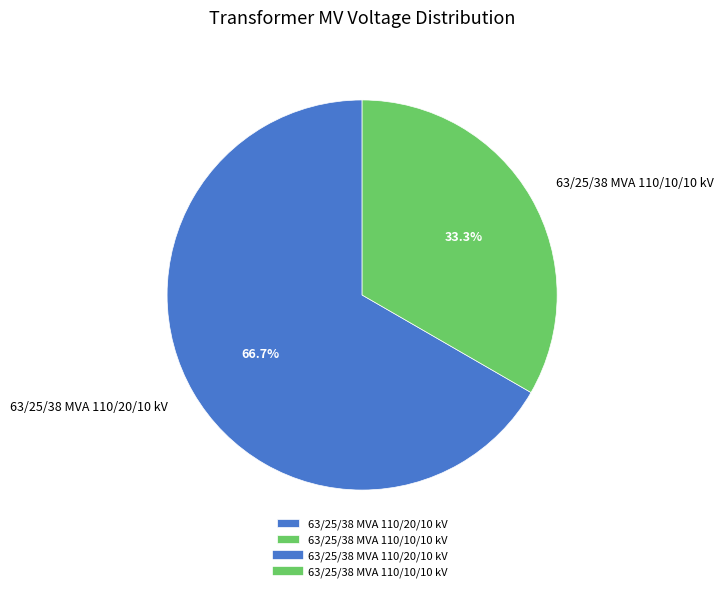

What percentage do 63/25/38 MVA 110/10/10 kV and 63/25/38 MVA 110/20/10 kV together represent?

100.0%